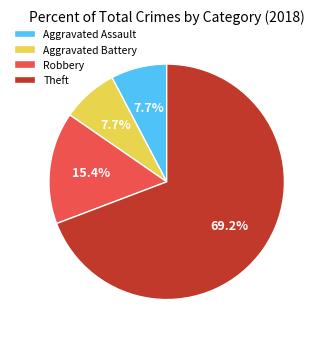

Approximately how many times larger is the value at Aggravated Battery compared to Robbery?

0.5